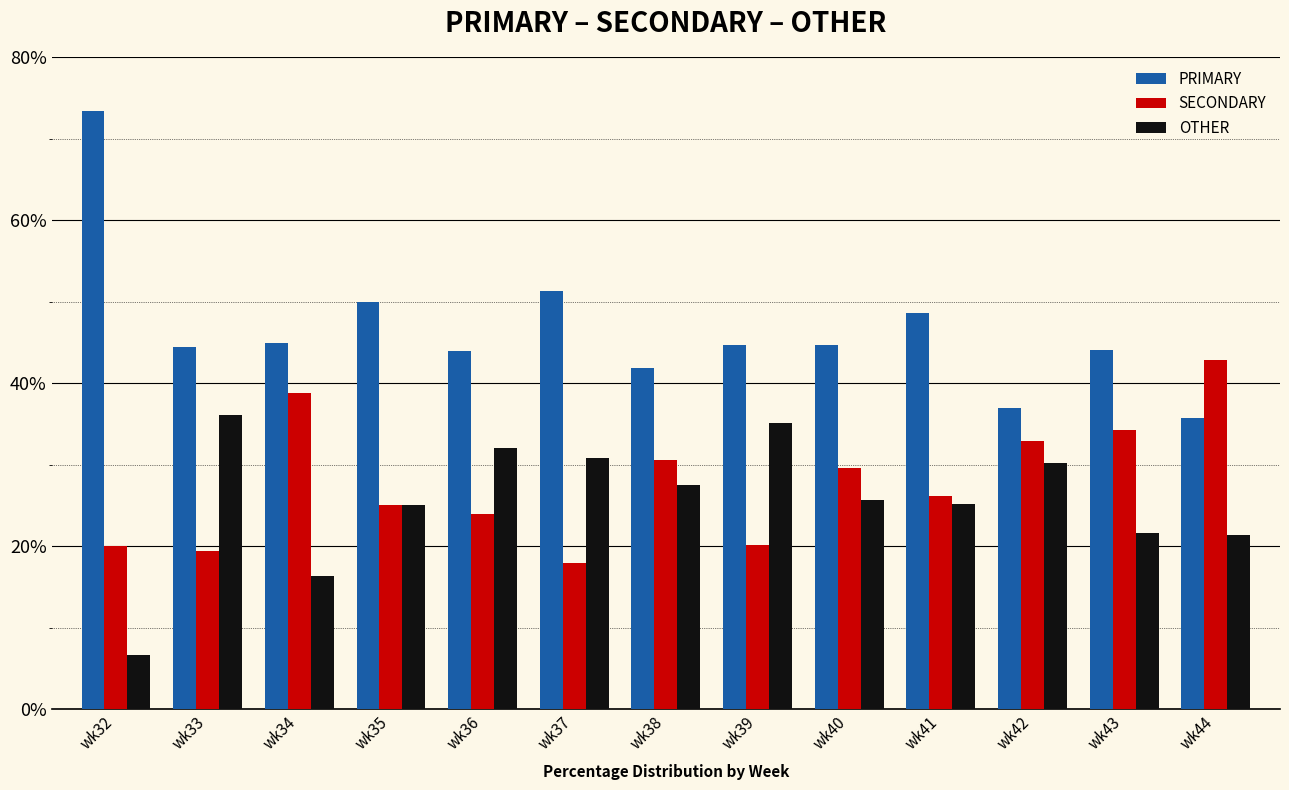

What is the difference between the highest and lowest values at wk38?

14.3